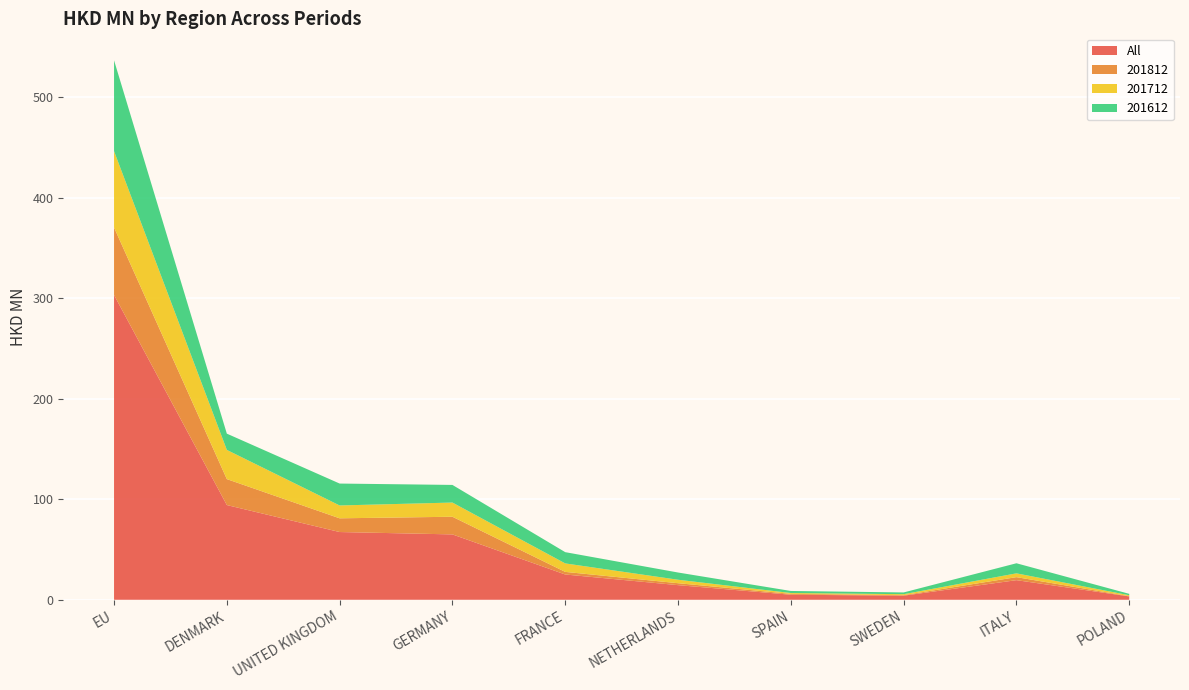

Reading left to right, list all the values displayed in this chart.

All: EU=303.3	DENMARK=94.3	UNITED KINGDOM=67.4	GERMANY=65.1	FRANCE=25.2	NETHERLANDS=14.6	SPAIN=5.0	SWEDEN=4.1	ITALY=19.5	POLAND=3.3
201812: EU=67.2	DENMARK=25.8	UNITED KINGDOM=13.7	GERMANY=17.6	FRANCE=2.6	NETHERLANDS=1.9	SPAIN=0.9	SWEDEN=0.5	ITALY=3.0	POLAND=0.3
201712: EU=76.0	DENMARK=29.1	UNITED KINGDOM=12.8	GERMANY=14.1	FRANCE=8.4	NETHERLANDS=3.4	SPAIN=0.8	SWEDEN=0.9	ITALY=3.8	POLAND=0.9
201612: EU=90.4	DENMARK=16.2	UNITED KINGDOM=21.8	GERMANY=17.5	FRANCE=11.2	NETHERLANDS=7.2	SPAIN=2.0	SWEDEN=1.7	ITALY=10.0	POLAND=1.4